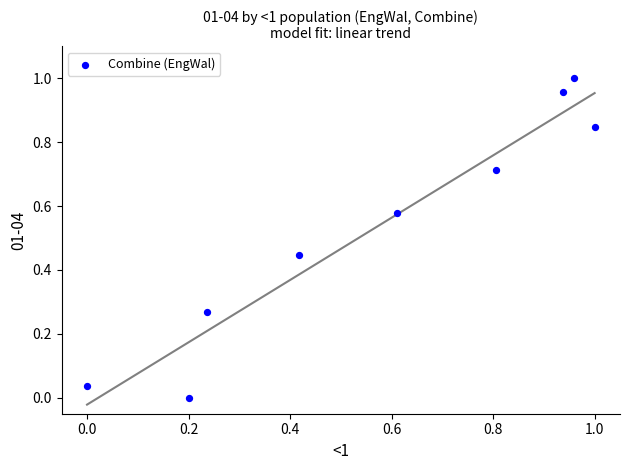

What is the average Y value?

0.5